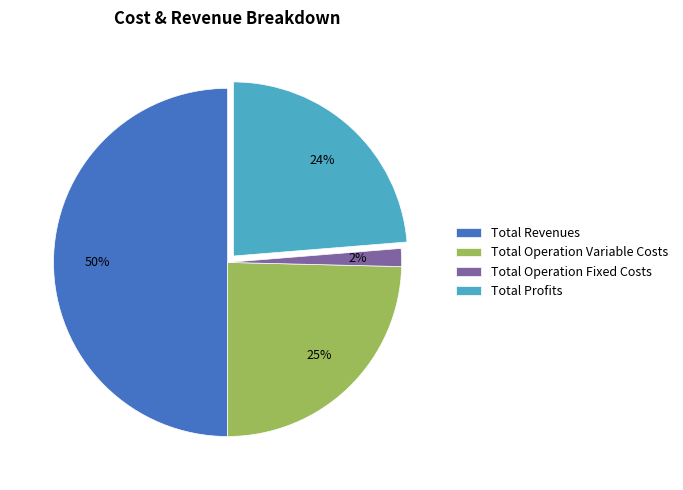

To the nearest percent, what is the difference between the Total Revenues and Total Operation Variable Costs slice percentages?

25%